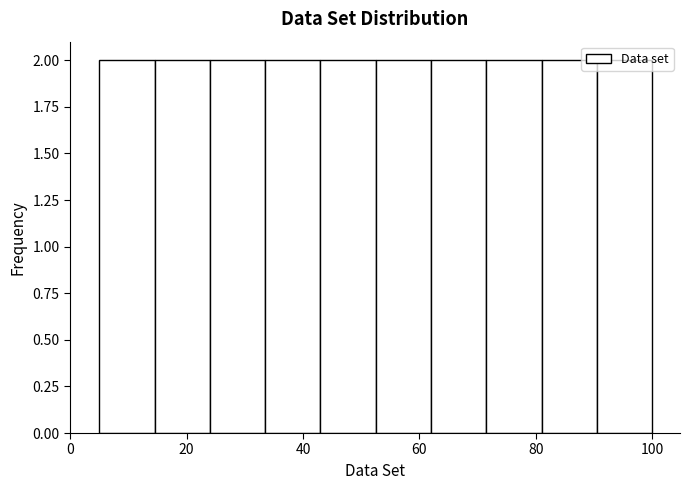

Reading left to right, list every bar in this chart as the range it spans on the x-axis followed by its height. Neither the bar edges nor the heights are printed on the chart, so give them approximately, as read against the axes.

5.0 to 14.5: 2
14.5 to 24.0: 2
24.0 to 33.5: 2
33.5 to 43.0: 2
43.0 to 52.5: 2
52.5 to 62.0: 2
62.0 to 71.5: 2
71.5 to 81.0: 2
81.0 to 90.5: 2
90.5 to 100.0: 2